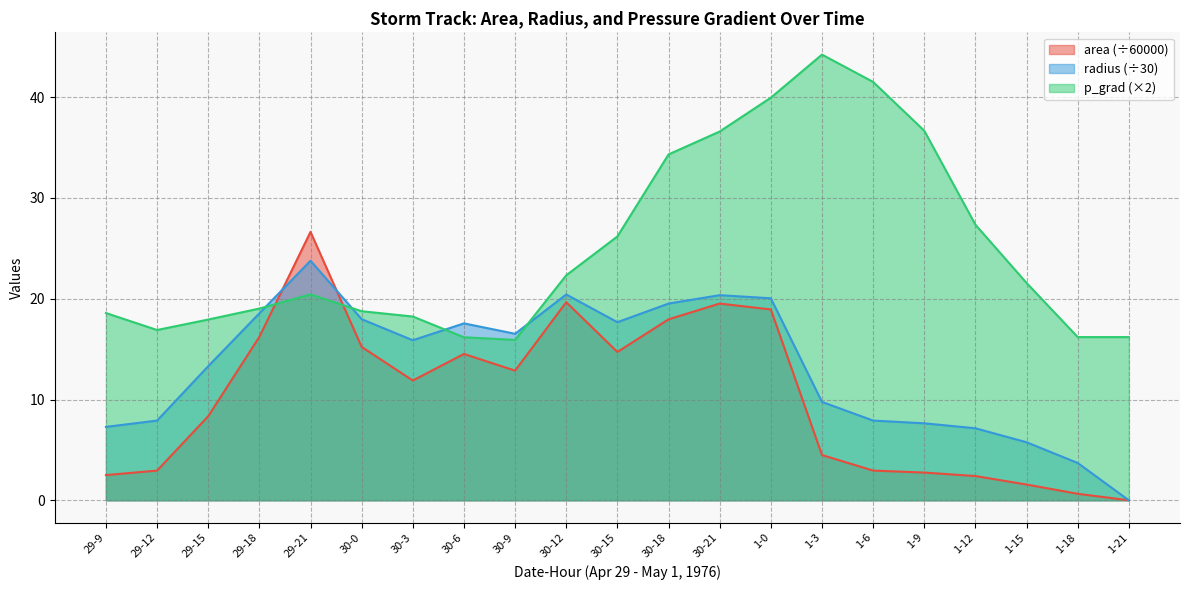

Rank the series by their maximum value, from lowest to highest.

radius (÷30), area (÷60000), p_grad (×2)